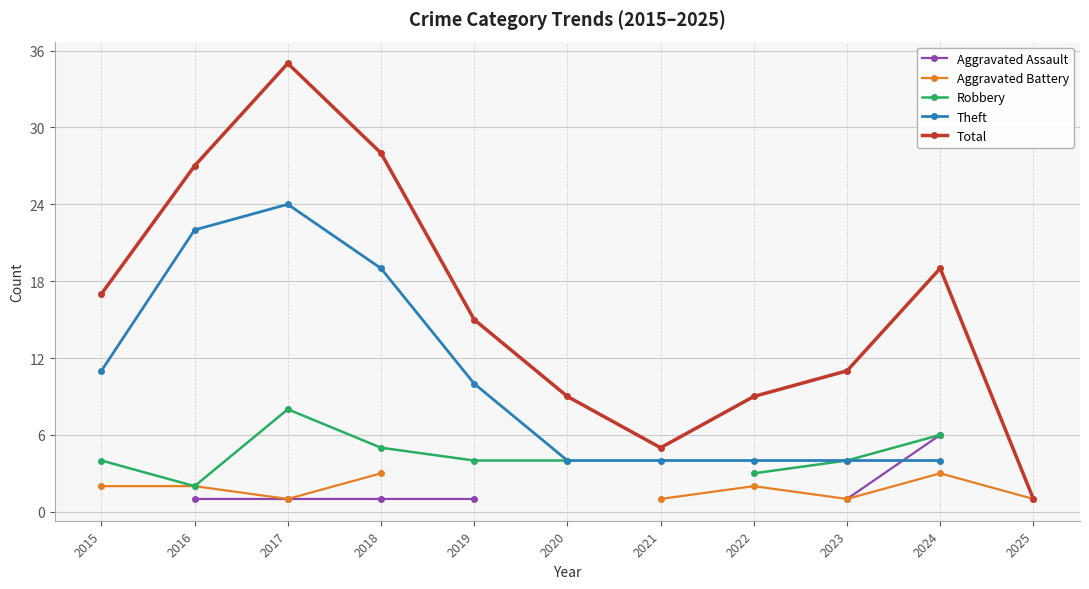

How many interior local peaks does the Theft series have?

1